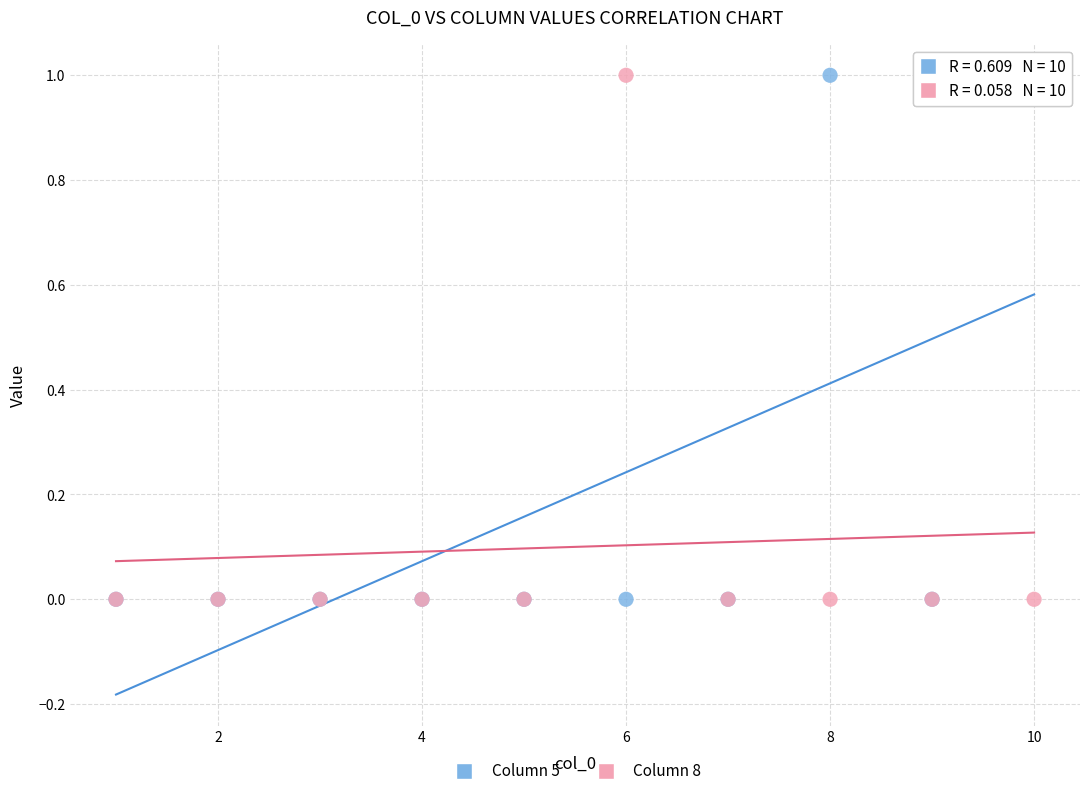

What are all the series names shown in the legend?

Column 5, Column 8